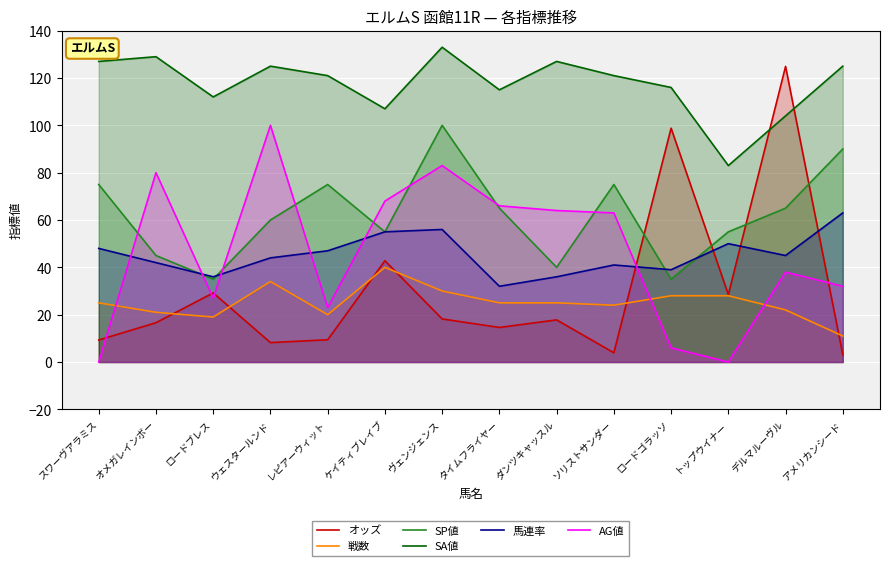

How many times do AG値 and 戦数 cross each other?

3